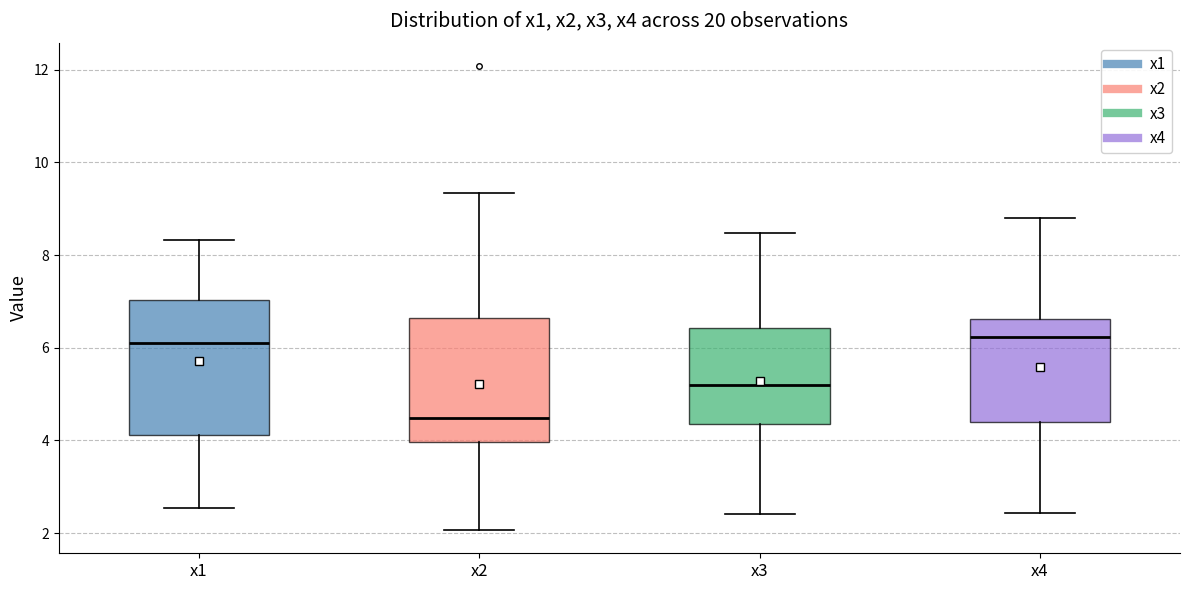

Which box has the lowest median line?

x2